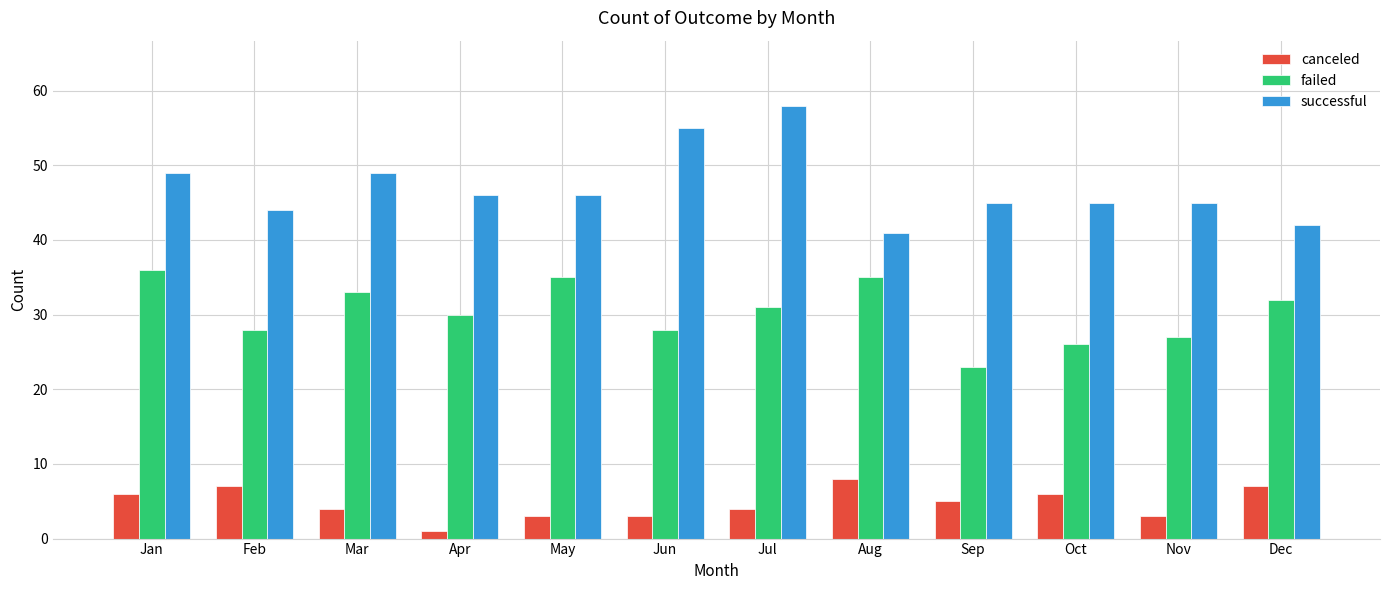

Read the canceled value at Dec.

7